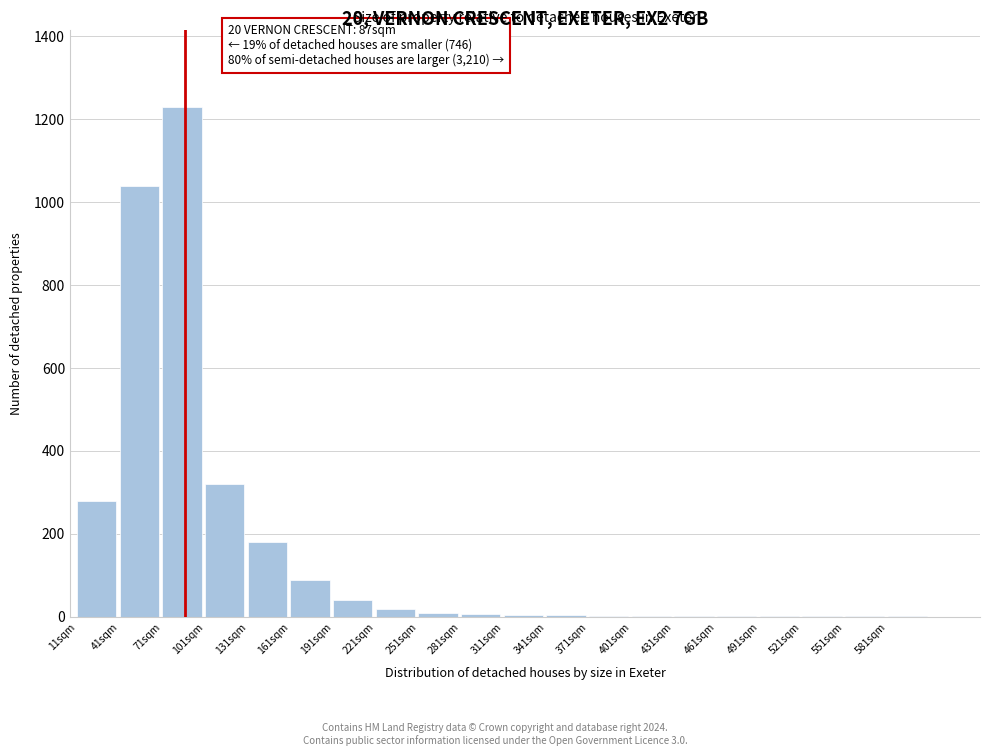

What is the maximum value shown in the chart?

1230